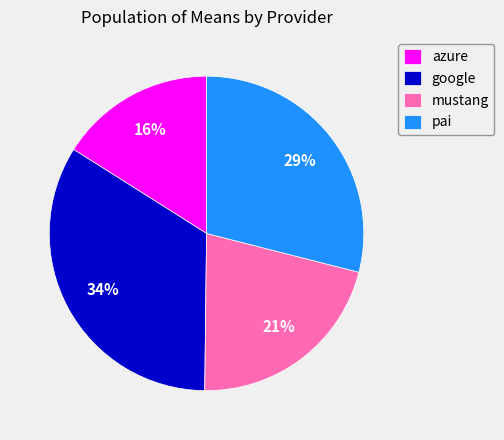

Do pai and google together represent more than half of the pie?

Yes